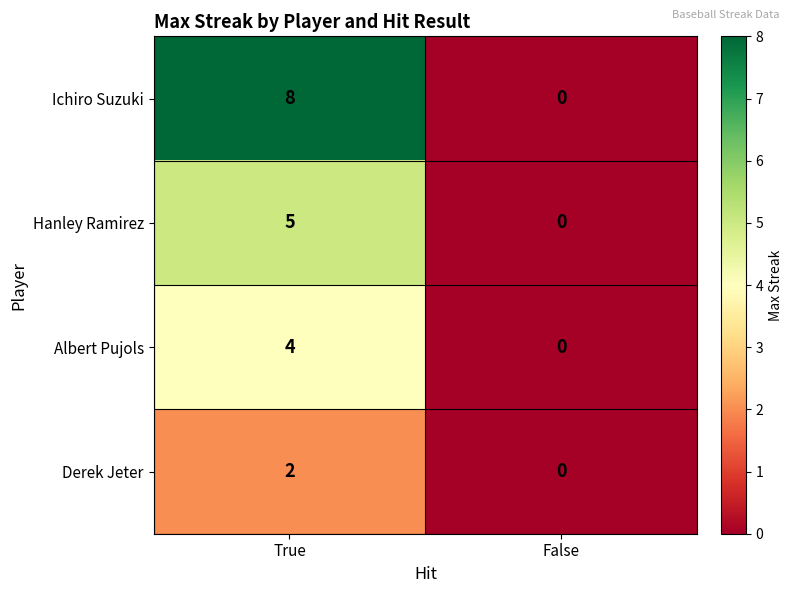

At which label is Hanley Ramirez closest to 2?

False